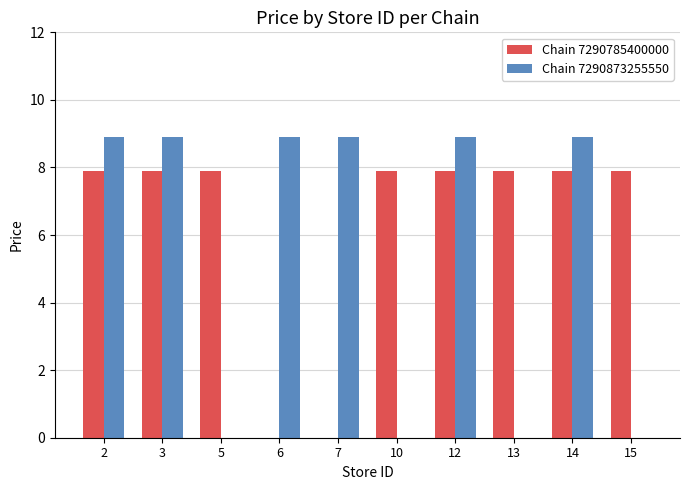

True or false: Chain 7290873255550 has a value of 0.0 at 10.

True